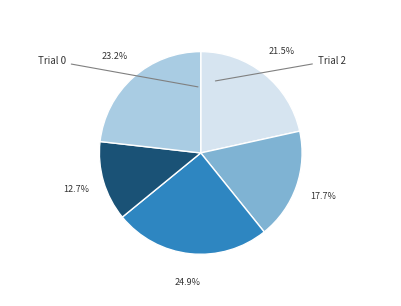

Is there a majority slice in this chart?

No